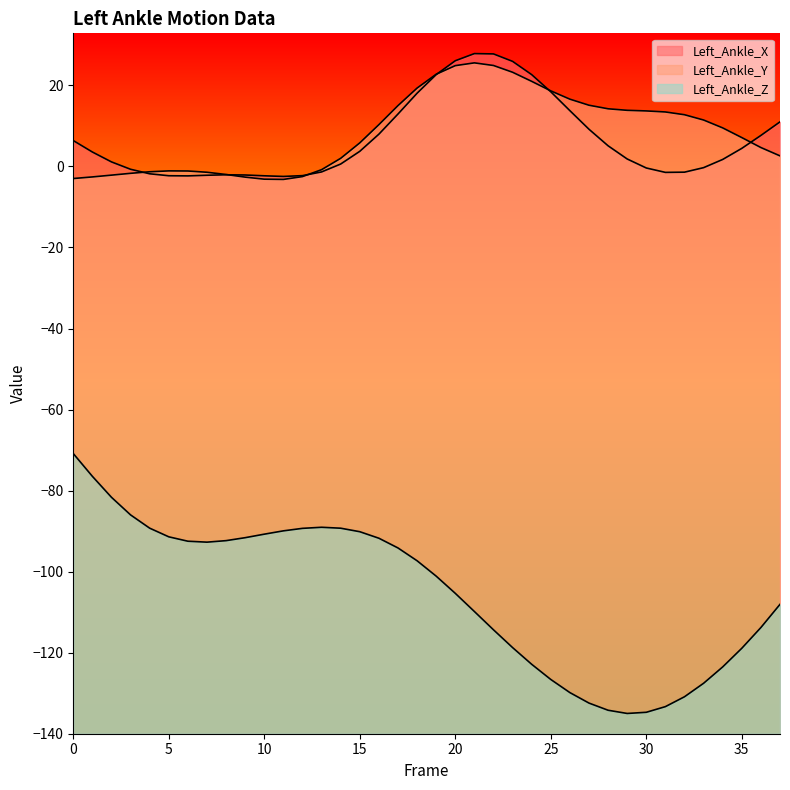

How many data points in Left_Ankle_Y are less than 9?

19